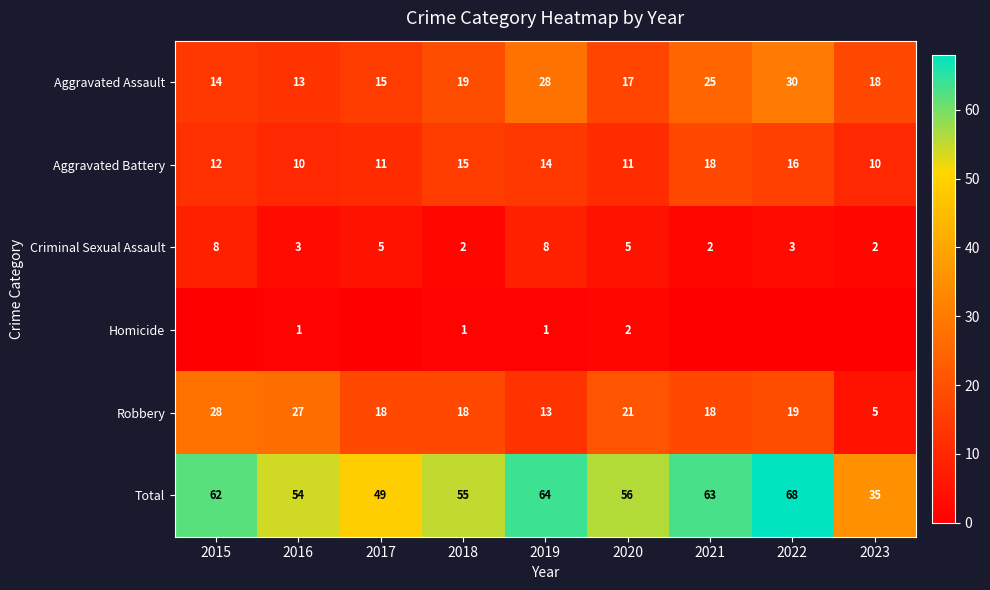

What is the difference between the maximum and minimum values in the Aggravated Assault series?

17